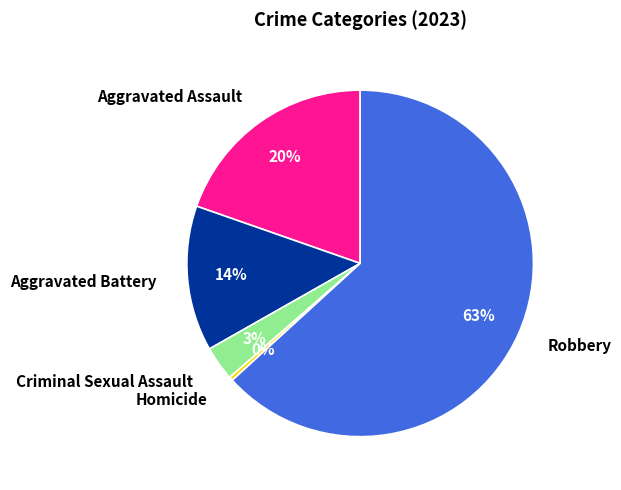

Count the number of slices in the pie.

5